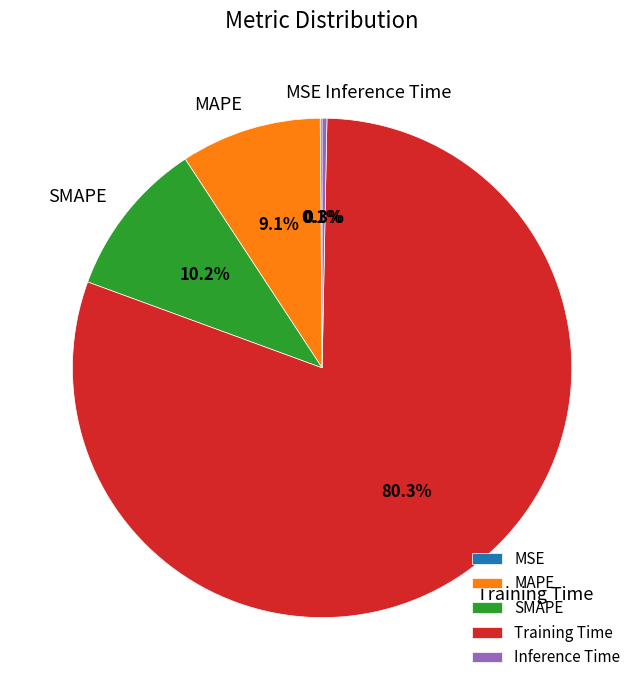

Is it true that Inference Time is 0% of the pie?

True